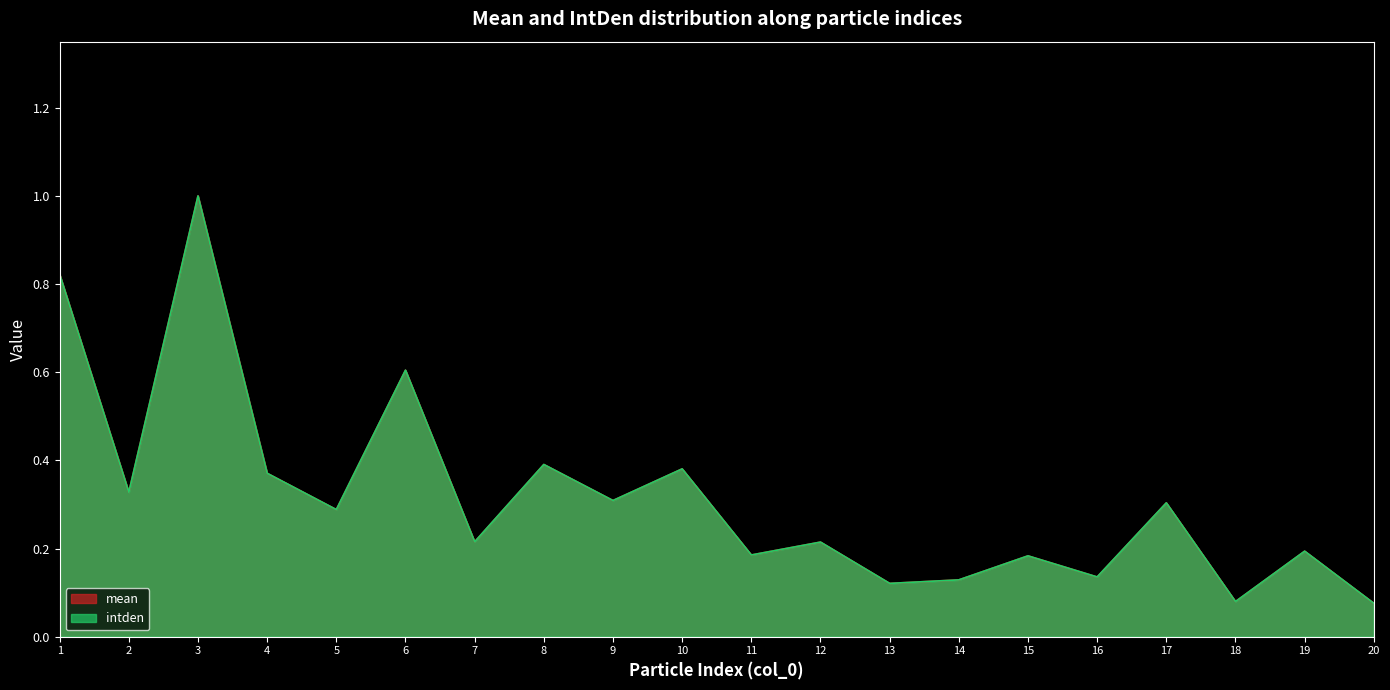

True or false: intden and mean cross at least once.

True